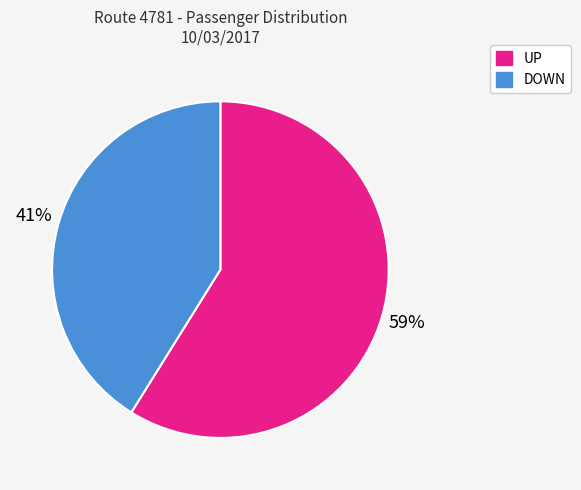

To the nearest percent, what percentage of the pie is DOWN?

41%